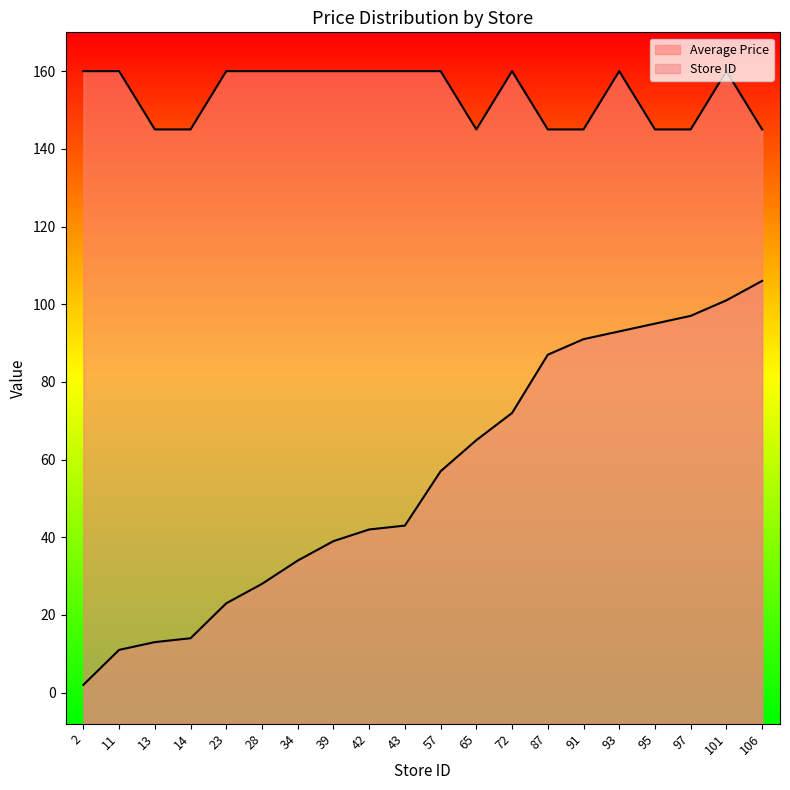

Which series has the widest spread of values?

Store ID